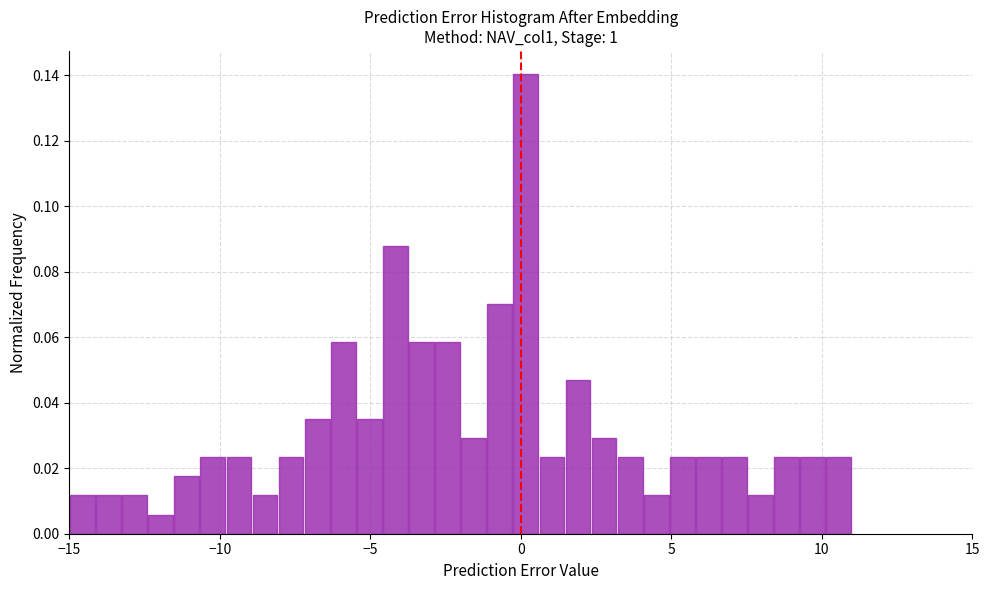

Read against the x-axis, roughly where is the centre of the tallest bar?

0.0